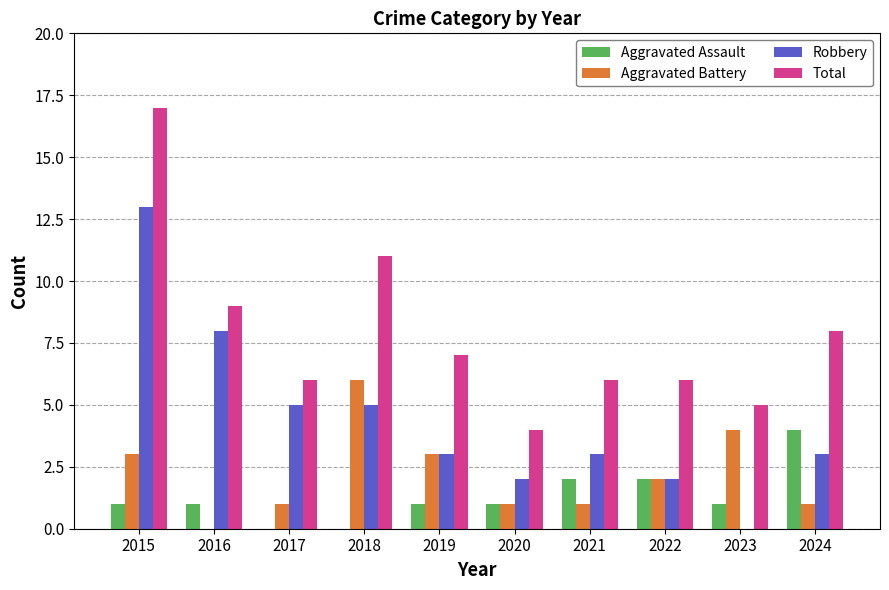

Which category has the highest value in the Aggravated Battery series?

2018